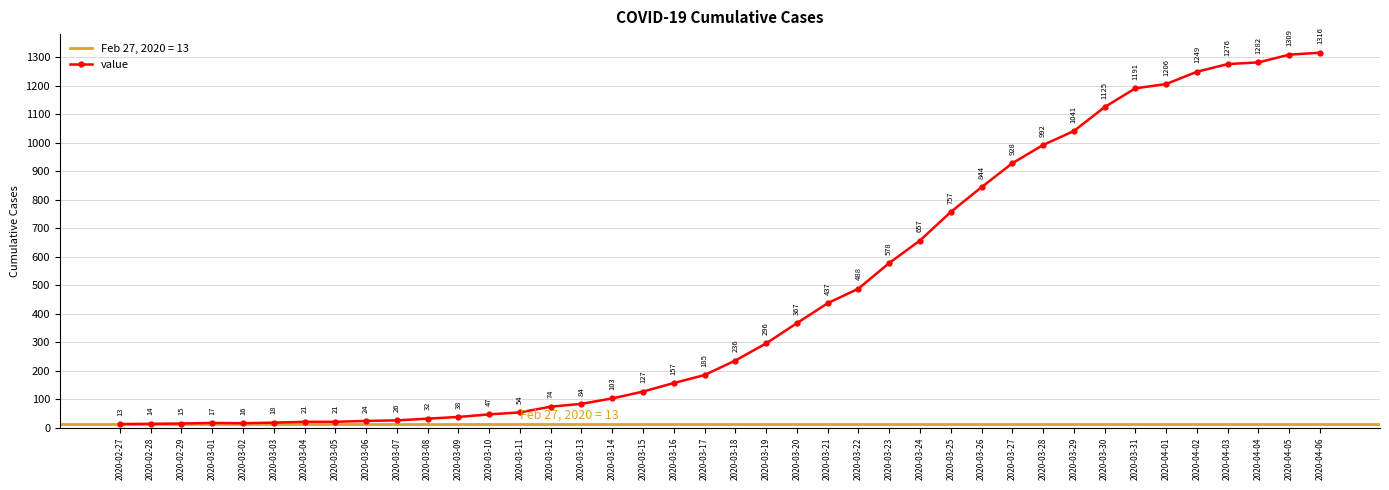

Where is the first local maximum for value?

2020-03-01